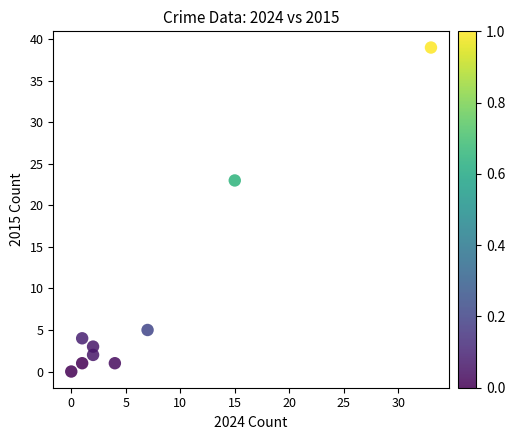

What is the range of Y values (max minus min)?

39